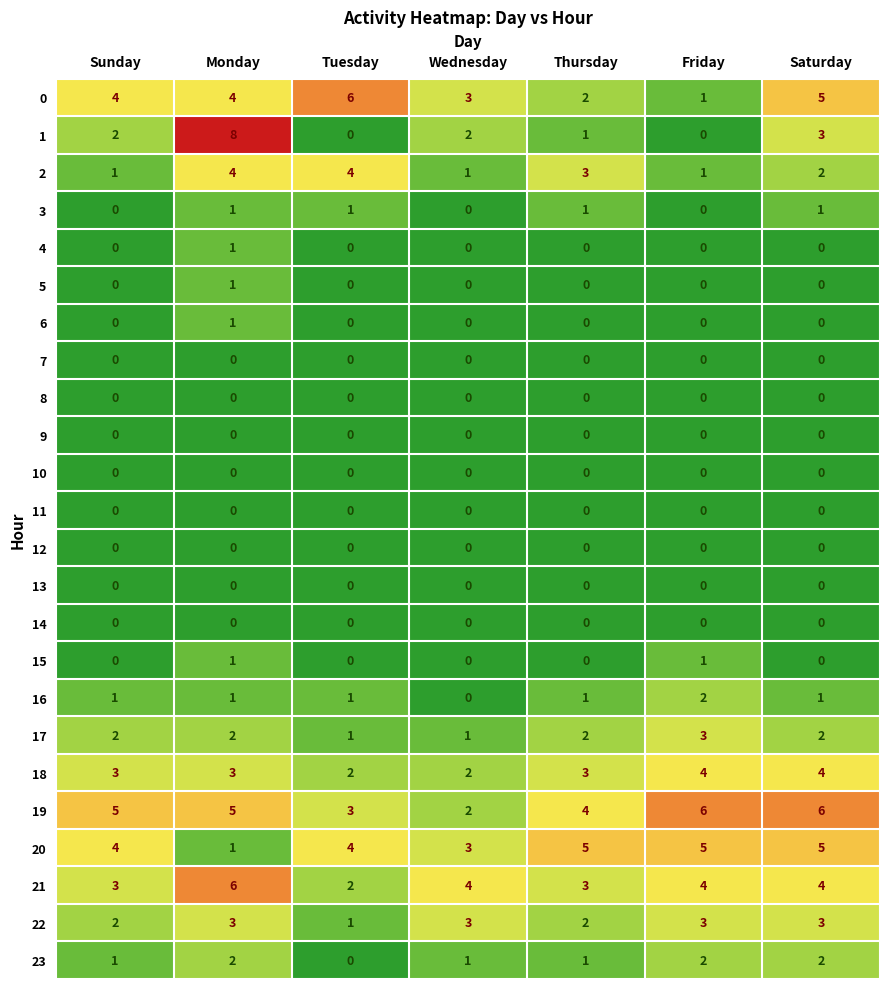

What is the spread (max minus min) of values at Thursday?

5